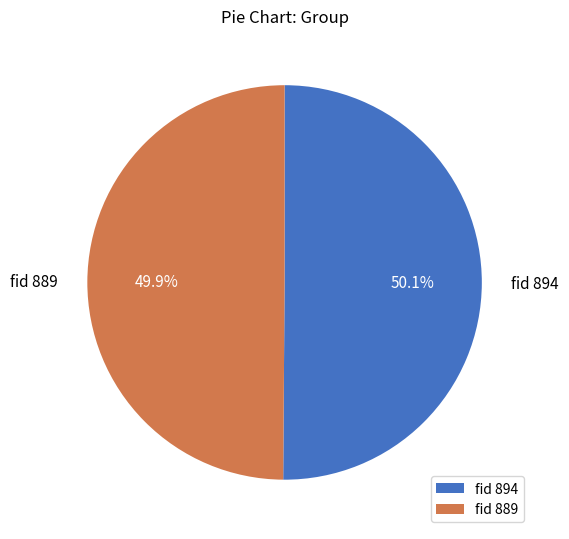

What portion of the pie excludes fid 894?

49.9%